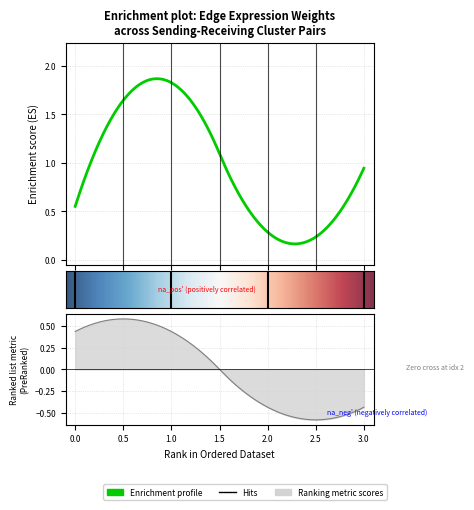

What is the highest value of the Edge average expression weight series?

1.8